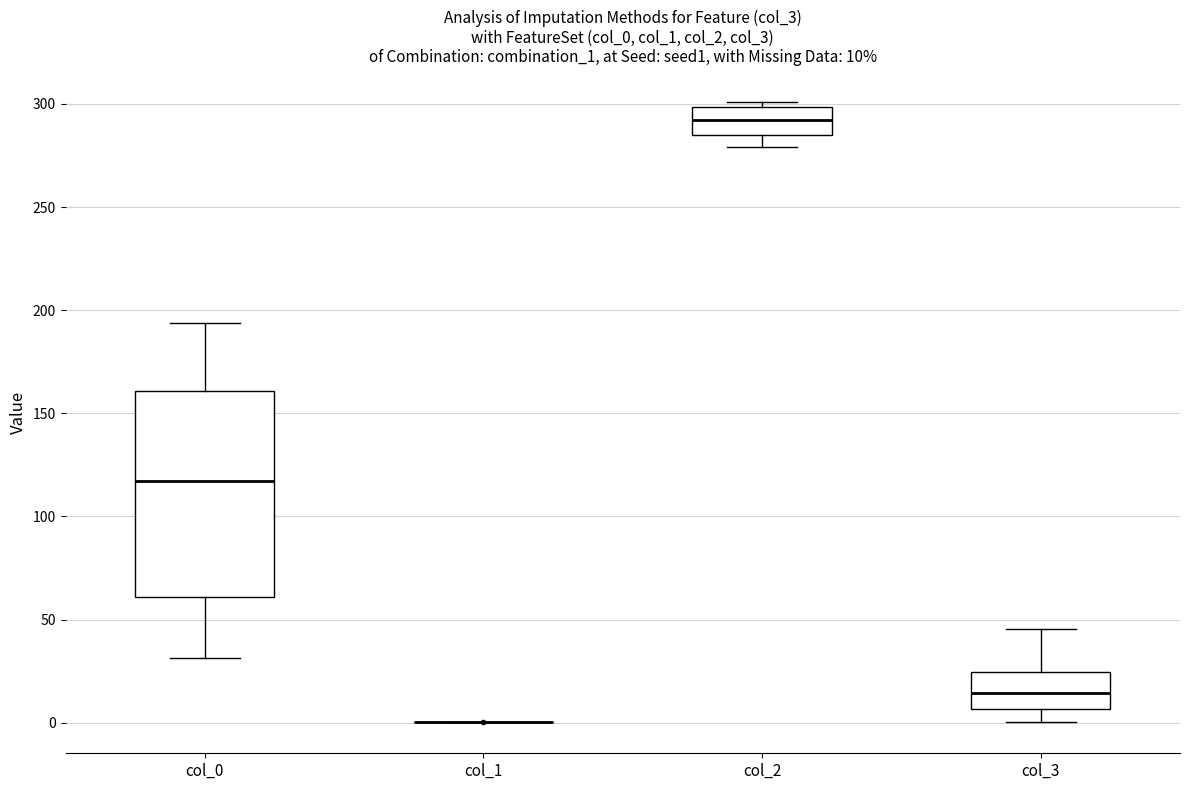

Which box is the tallest, from its lower edge to its upper edge?

col_0